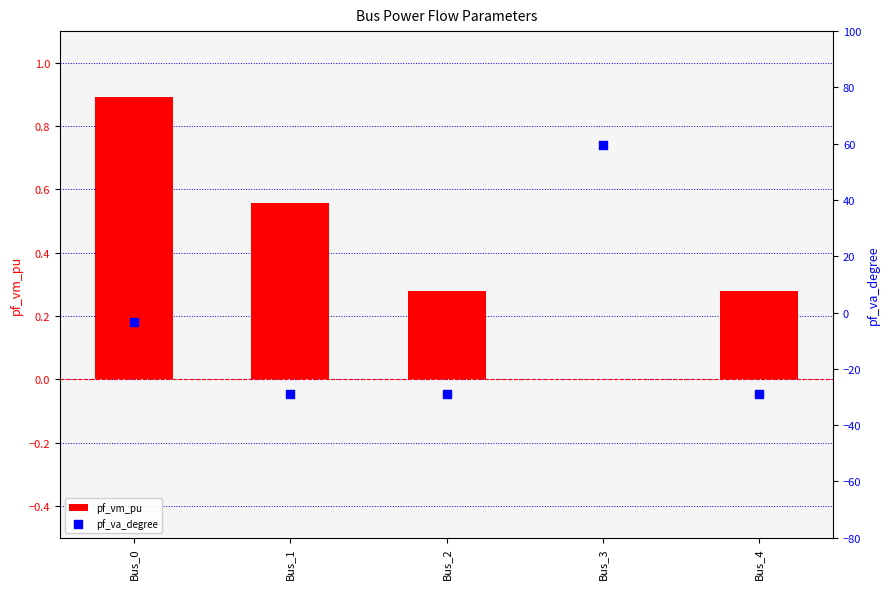

Which series has the largest total across all categories?

pf_vm_pu